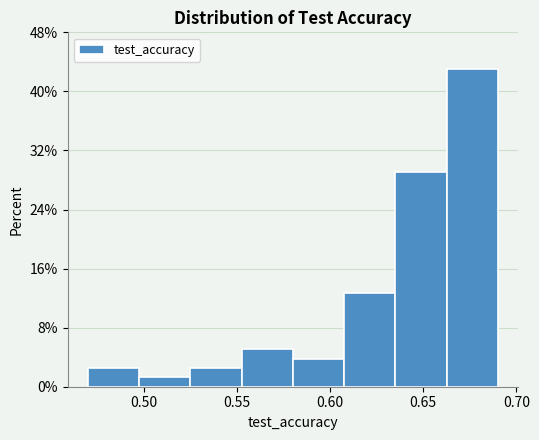

Reading left to right, list every bar in this chart as the range it spans on the x-axis followed by its height. Neither the bar edges nor the heights are printed on the chart, so give them approximately, as read against the axes.

0.470 to 0.495: 3
0.495 to 0.525: 1
0.525 to 0.550: 3
0.550 to 0.580: 5
0.580 to 0.605: 4
0.605 to 0.635: 13
0.635 to 0.660: 29
0.660 to 0.690: 43